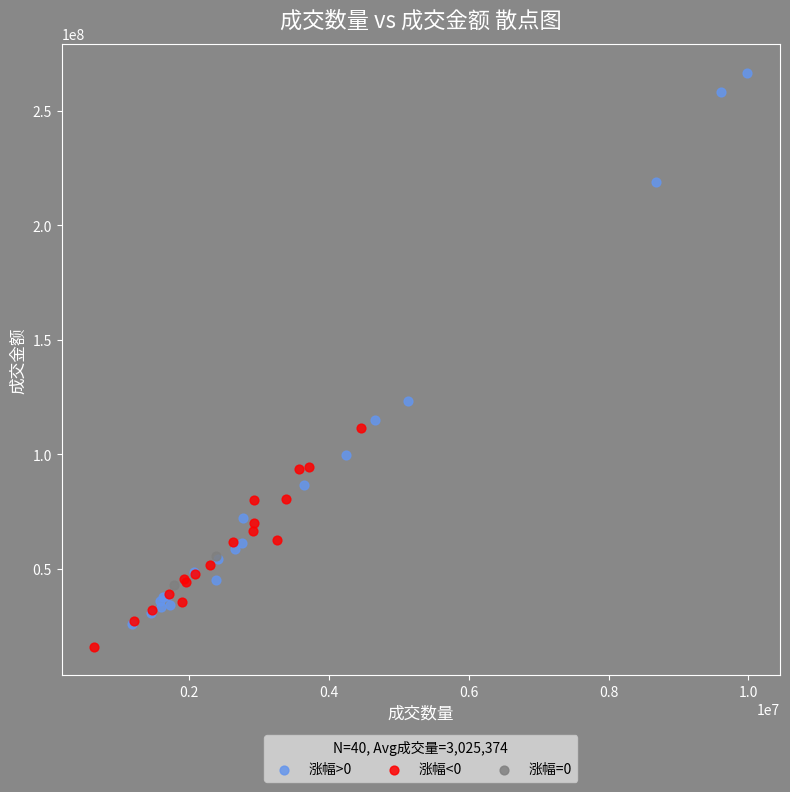

Which series reaches the minimum Y coordinate?

涨幅<0